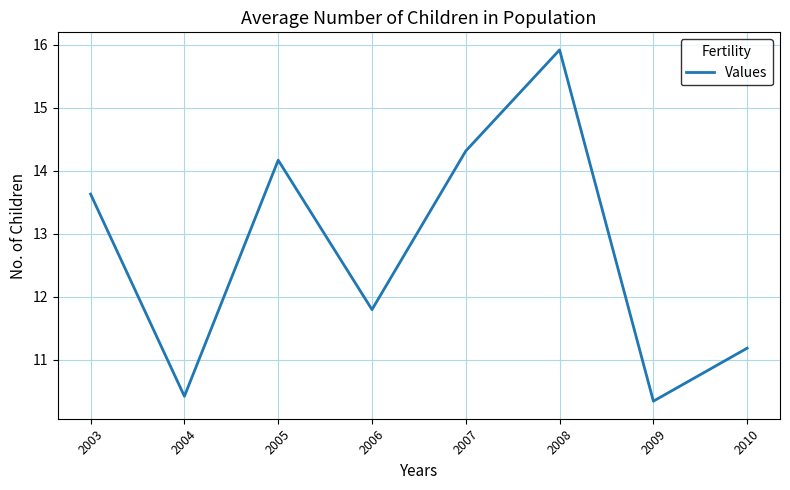

Which label corresponds to the smallest value in the chart?

2009